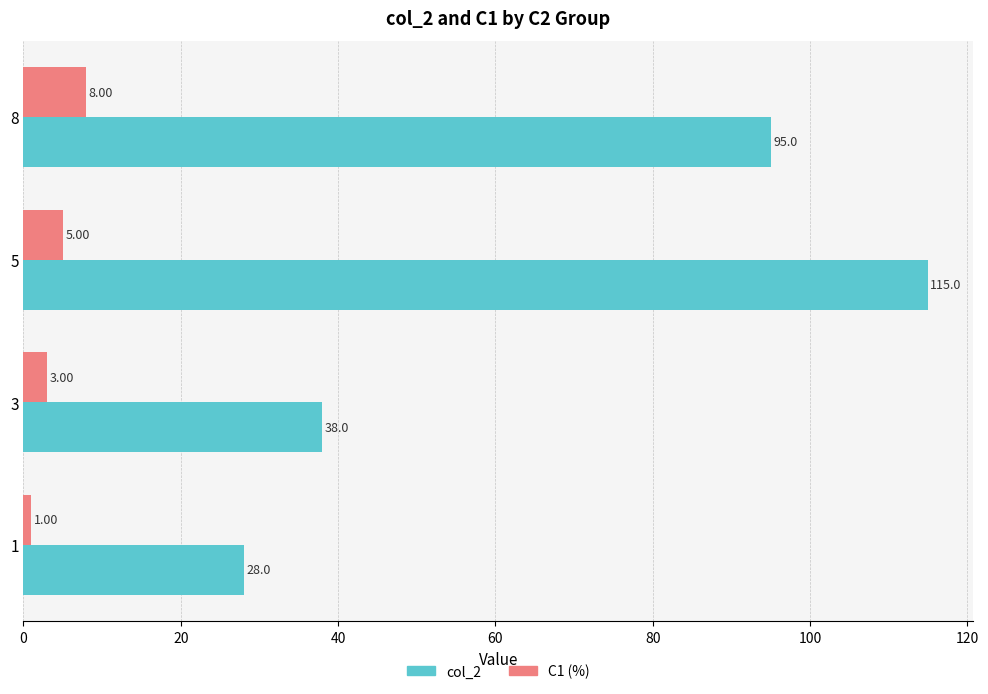

At how many categories does at least one series exceed 35?

3